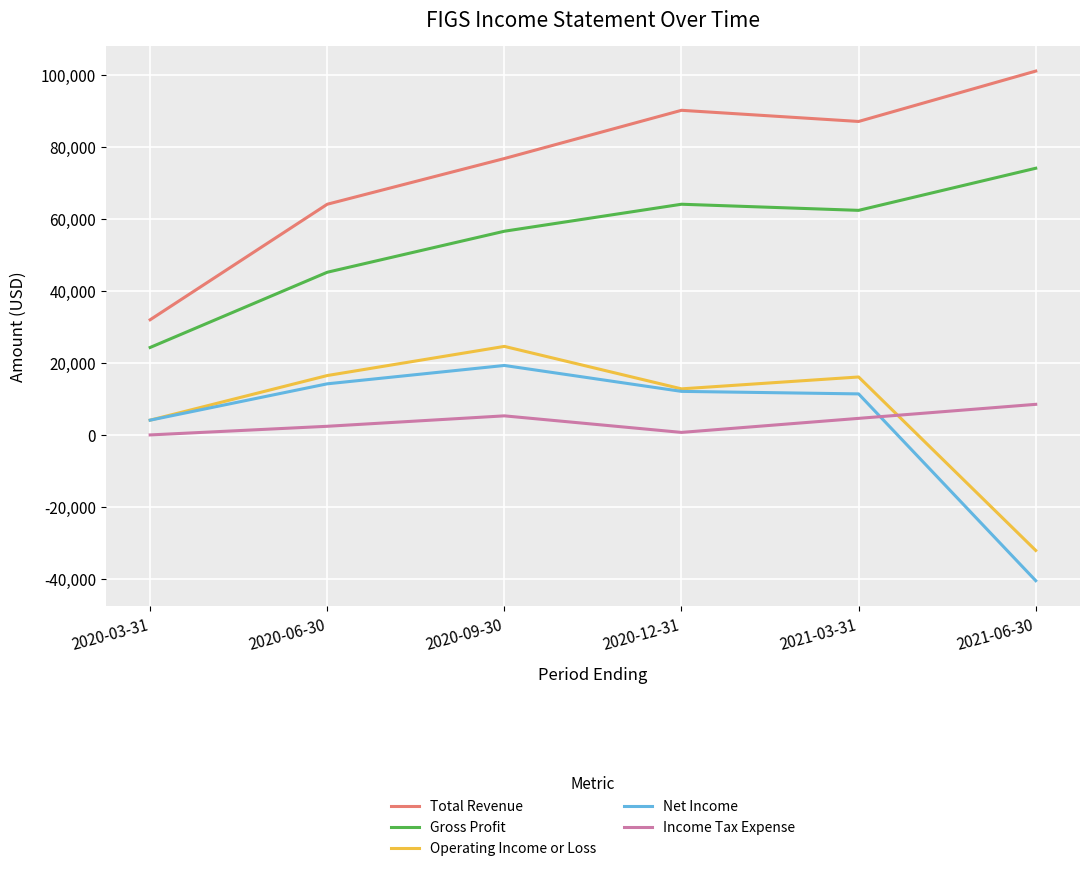

Rank the series at 2020-06-30 from lowest to highest value.

Income Tax Expense, Net Income, Operating Income or Loss, Gross Profit, Total Revenue